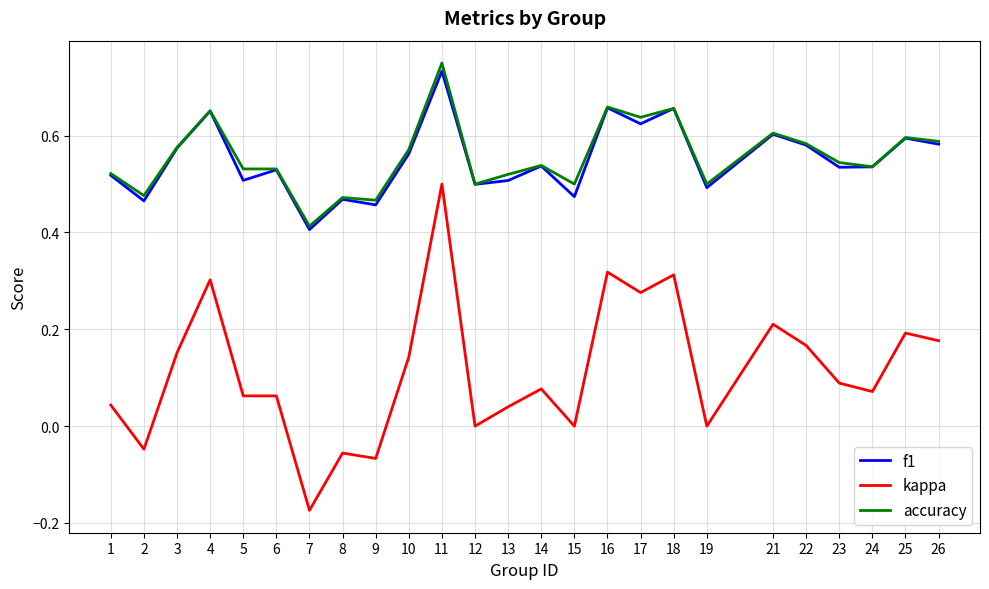

True or false: accuracy has more than 2 points higher than both neighbors.

True